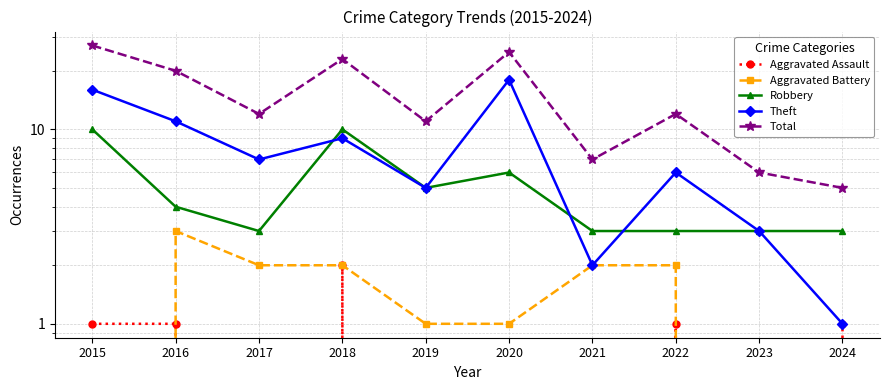

What are all the series names shown in the legend?

Aggravated Assault, Aggravated Battery, Robbery, Theft, Total